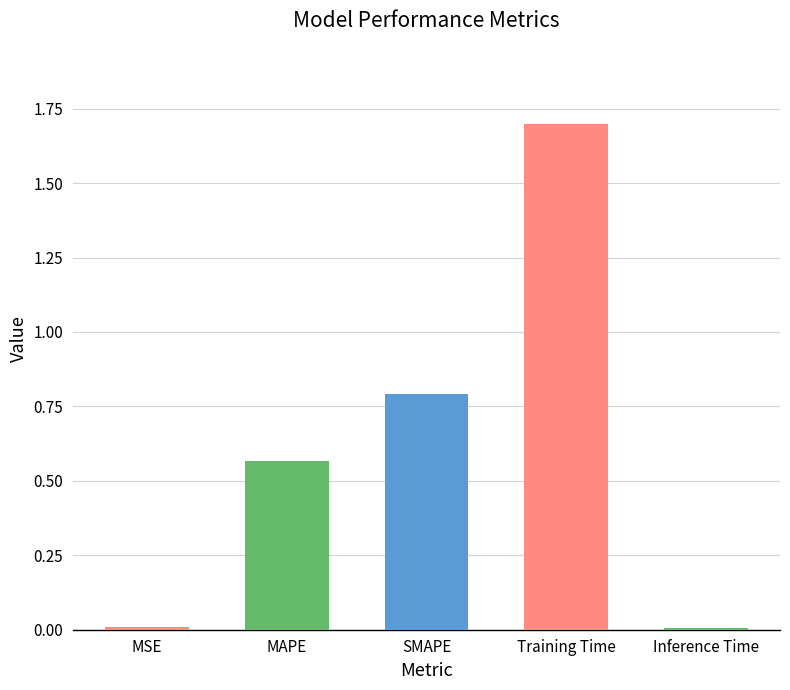

At which category does the chart reach its peak across all series?

Training Time